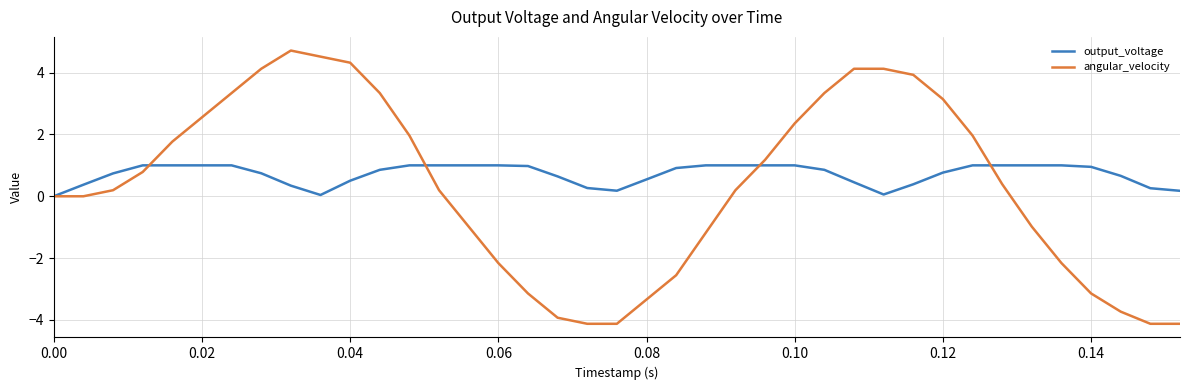

Rank the series by their maximum value, from highest to lowest.

angular_velocity, output_voltage